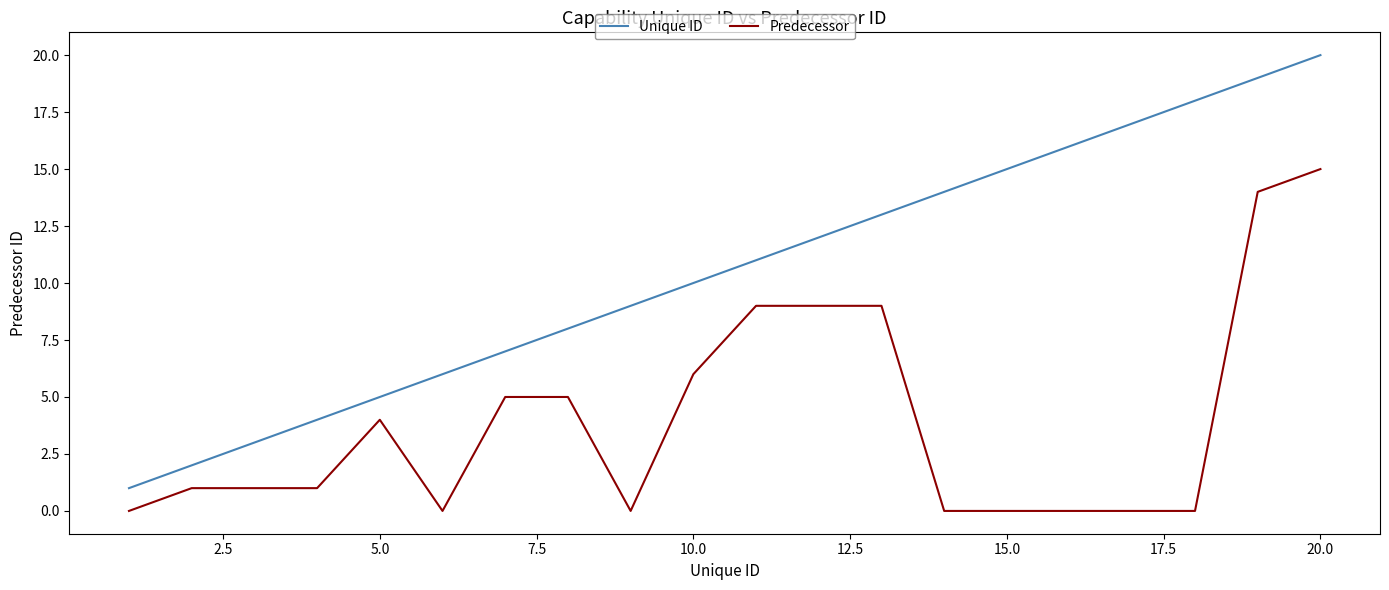

True or false: Unique ID has more than 0 points higher than both neighbors.

False